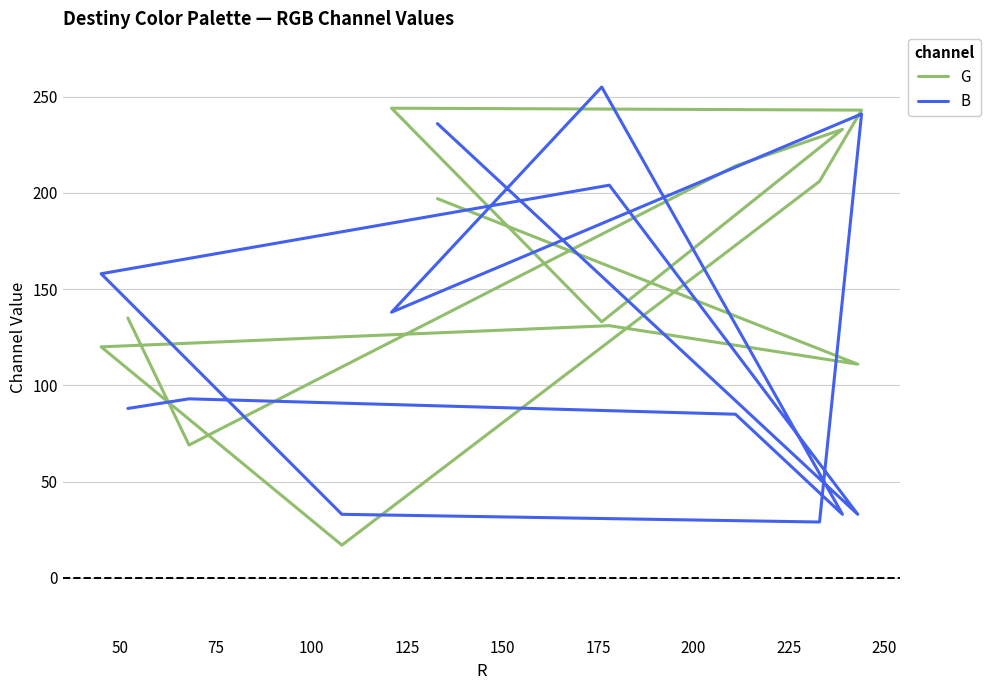

What is the total value across all series at 100?

278